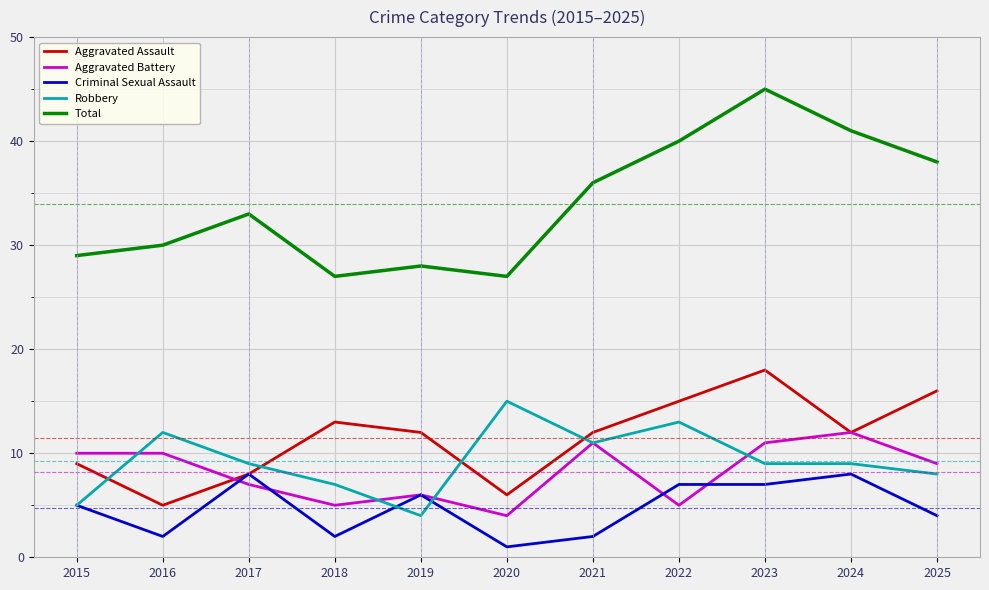

Which label corresponds to the largest value in the chart?

2023